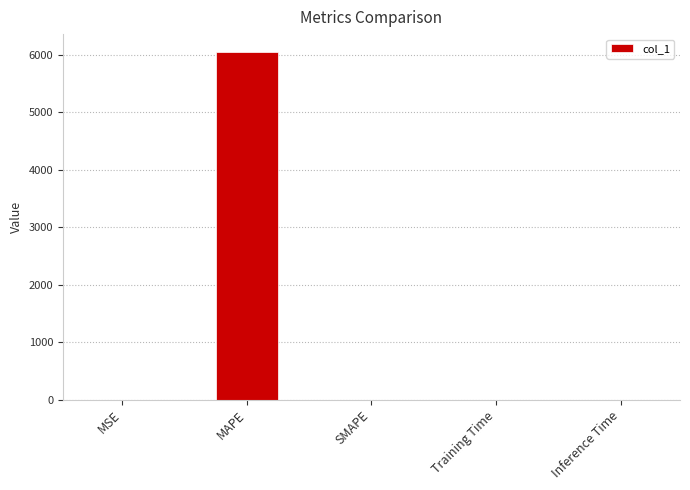

What is the change in value from MAPE to SMAPE?

-6053.1